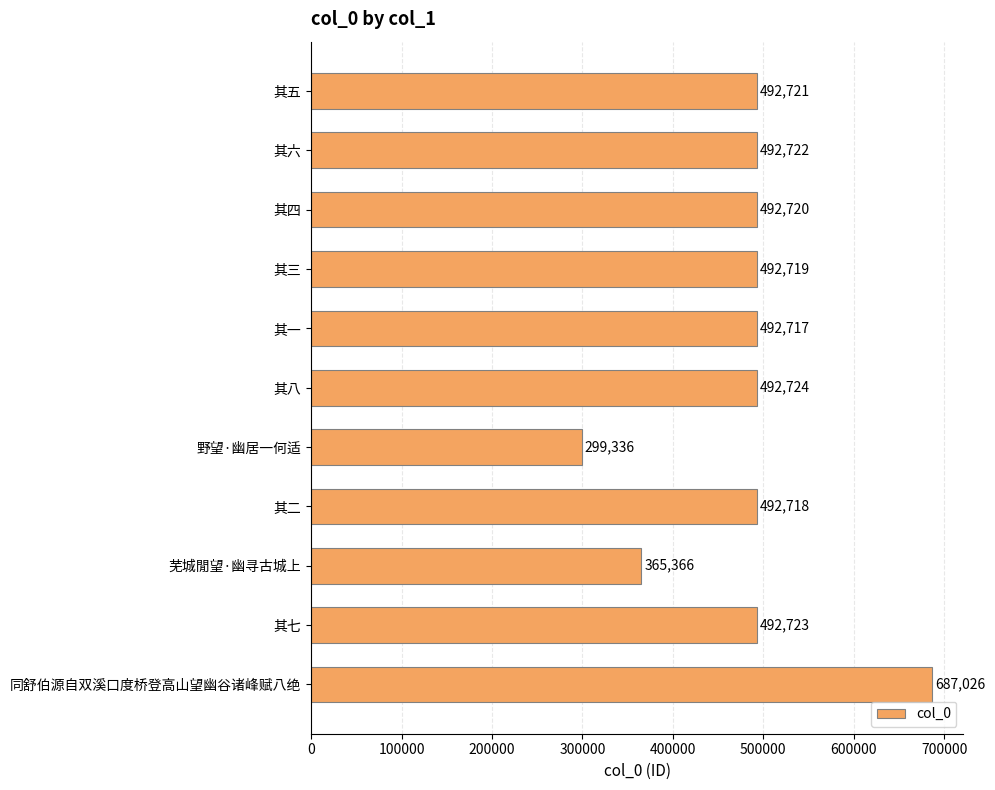

List the labels in order of value, largest first.

同舒伯源自双溪口度桥登高山望幽谷诸峰赋八绝, 其八, 其七, 其六, 其五, 其四, 其三, 其二, 其一, 芜城閒望·幽寻古城上, 野望·幽居一何适